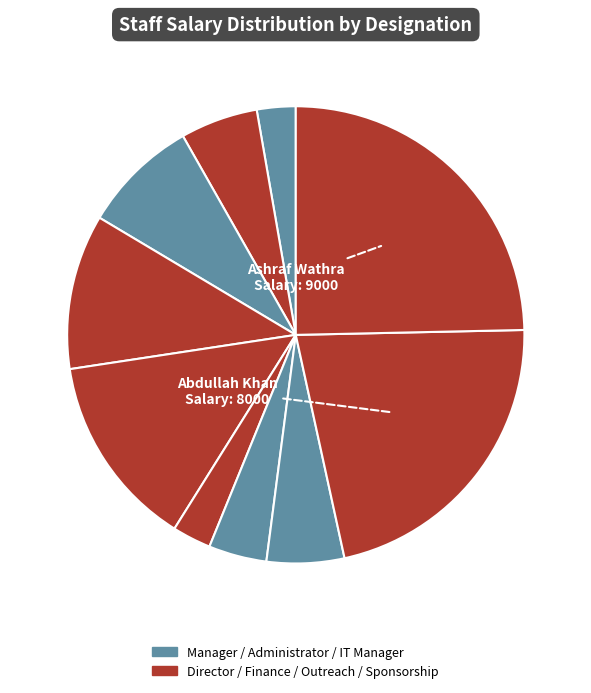

To the nearest percent, what is the average slice percentage?

10%